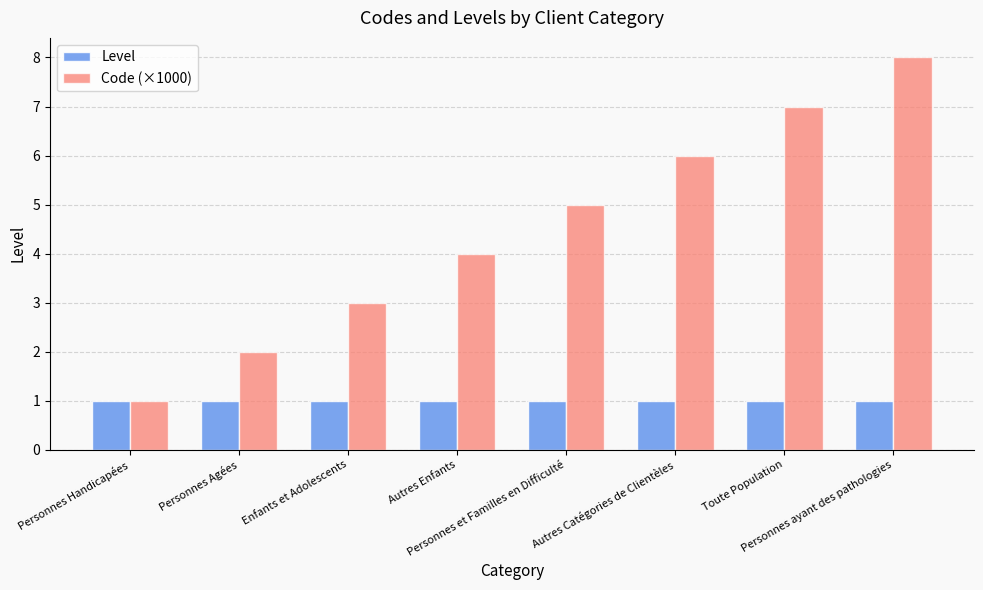

What is the smallest value displayed?

1